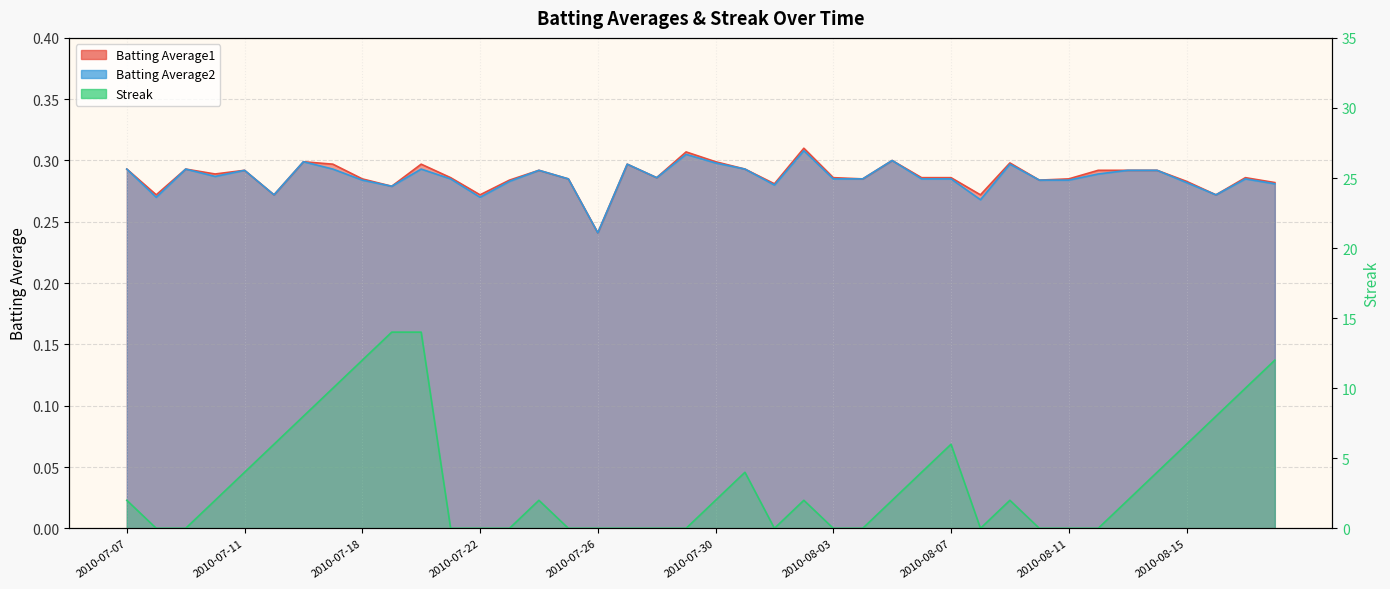

Reading left to right, extract all data points from this chart.

Batting Average1: 2010-07-07=0.3	2010-07-08=0.3	2010-07-09=0.3	2010-07-10=0.3	2010-07-11=0.3	2010-07-15=0.3	2010-07-16=0.3	2010-07-17=0.3	2010-07-18=0.3	2010-07-19=0.3	2010-07-20=0.3	2010-07-21=0.3	2010-07-22=0.3	2010-07-23=0.3	2010-07-24=0.3	2010-07-25=0.3	2010-07-26=0.2	2010-07-27=0.3	2010-07-28=0.3	2010-07-29=0.3	2010-07-30=0.3	2010-07-31=0.3	2010-08-01=0.3	2010-08-02=0.3	2010-08-03=0.3	2010-08-04=0.3	2010-08-05=0.3	2010-08-06=0.3	2010-08-07=0.3	2010-08-08=0.3	2010-08-09=0.3	2010-08-10=0.3	2010-08-11=0.3	2010-08-12=0.3	2010-08-13=0.3	2010-08-14=0.3	2010-08-15=0.3	2010-08-16=0.3	2010-08-17=0.3	2010-08-18=0.3
Batting Average2: 2010-07-07=0.3	2010-07-08=0.3	2010-07-09=0.3	2010-07-10=0.3	2010-07-11=0.3	2010-07-15=0.3	2010-07-16=0.3	2010-07-17=0.3	2010-07-18=0.3	2010-07-19=0.3	2010-07-20=0.3	2010-07-21=0.3	2010-07-22=0.3	2010-07-23=0.3	2010-07-24=0.3	2010-07-25=0.3	2010-07-26=0.2	2010-07-27=0.3	2010-07-28=0.3	2010-07-29=0.3	2010-07-30=0.3	2010-07-31=0.3	2010-08-01=0.3	2010-08-02=0.3	2010-08-03=0.3	2010-08-04=0.3	2010-08-05=0.3	2010-08-06=0.3	2010-08-07=0.3	2010-08-08=0.3	2010-08-09=0.3	2010-08-10=0.3	2010-08-11=0.3	2010-08-12=0.3	2010-08-13=0.3	2010-08-14=0.3	2010-08-15=0.3	2010-08-16=0.3	2010-08-17=0.3	2010-08-18=0.3
Streak: 2010-07-07=2.0	2010-07-08=0.0	2010-07-09=0.0	2010-07-10=2.0	2010-07-11=4.0	2010-07-15=6.0	2010-07-16=8.0	2010-07-17=10.0	2010-07-18=12.0	2010-07-19=14.0	2010-07-20=14.0	2010-07-21=0.0	2010-07-22=0.0	2010-07-23=0.0	2010-07-24=2.0	2010-07-25=0.0	2010-07-26=0.0	2010-07-27=0.0	2010-07-28=0.0	2010-07-29=0.0	2010-07-30=2.0	2010-07-31=4.0	2010-08-01=0.0	2010-08-02=2.0	2010-08-03=0.0	2010-08-04=0.0	2010-08-05=2.0	2010-08-06=4.0	2010-08-07=6.0	2010-08-08=0.0	2010-08-09=2.0	2010-08-10=0.0	2010-08-11=0.0	2010-08-12=0.0	2010-08-13=2.0	2010-08-14=4.0	2010-08-15=6.0	2010-08-16=8.0	2010-08-17=10.0	2010-08-18=12.0